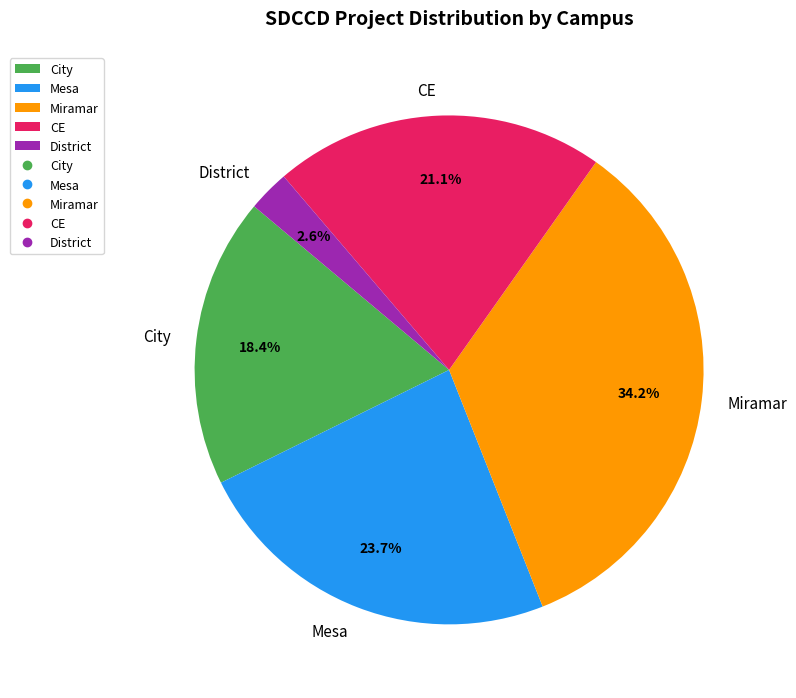

Does any single category account for the majority?

No